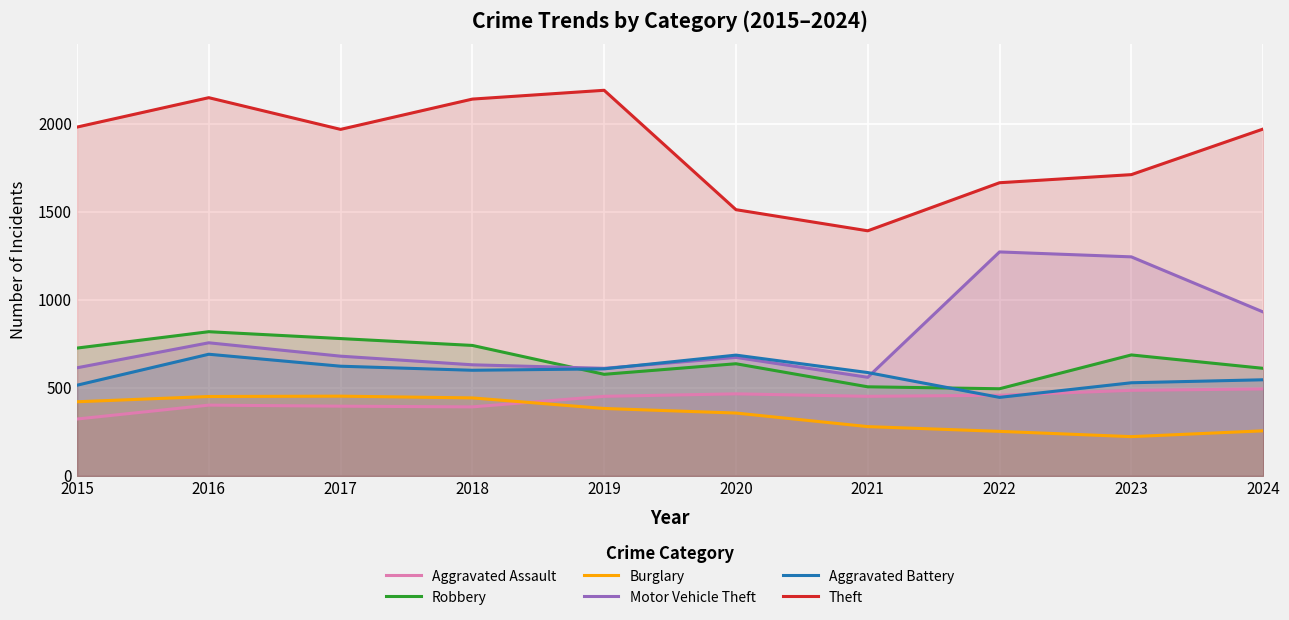

True or false: Burglary has more than 1 interior local peaks.

False